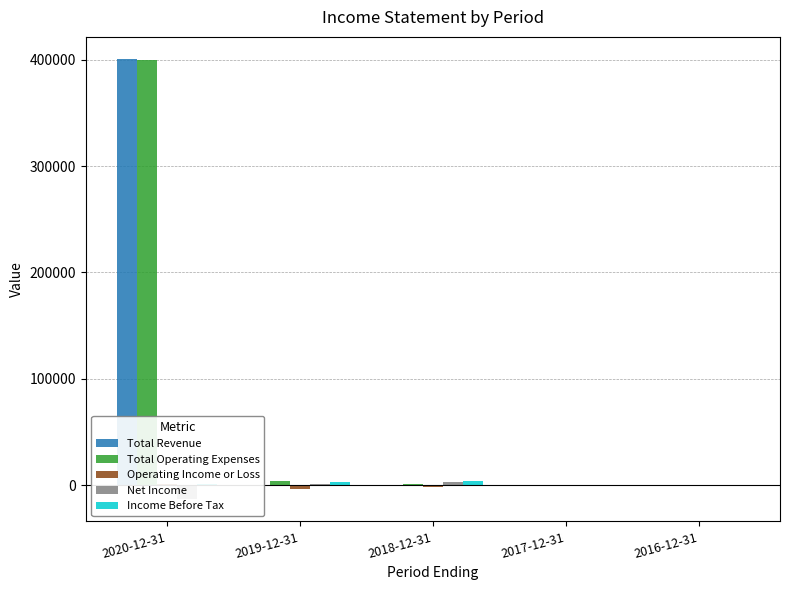

Between 2020-12-31 and 2016-12-31, which series saw the biggest shift?

Total Revenue